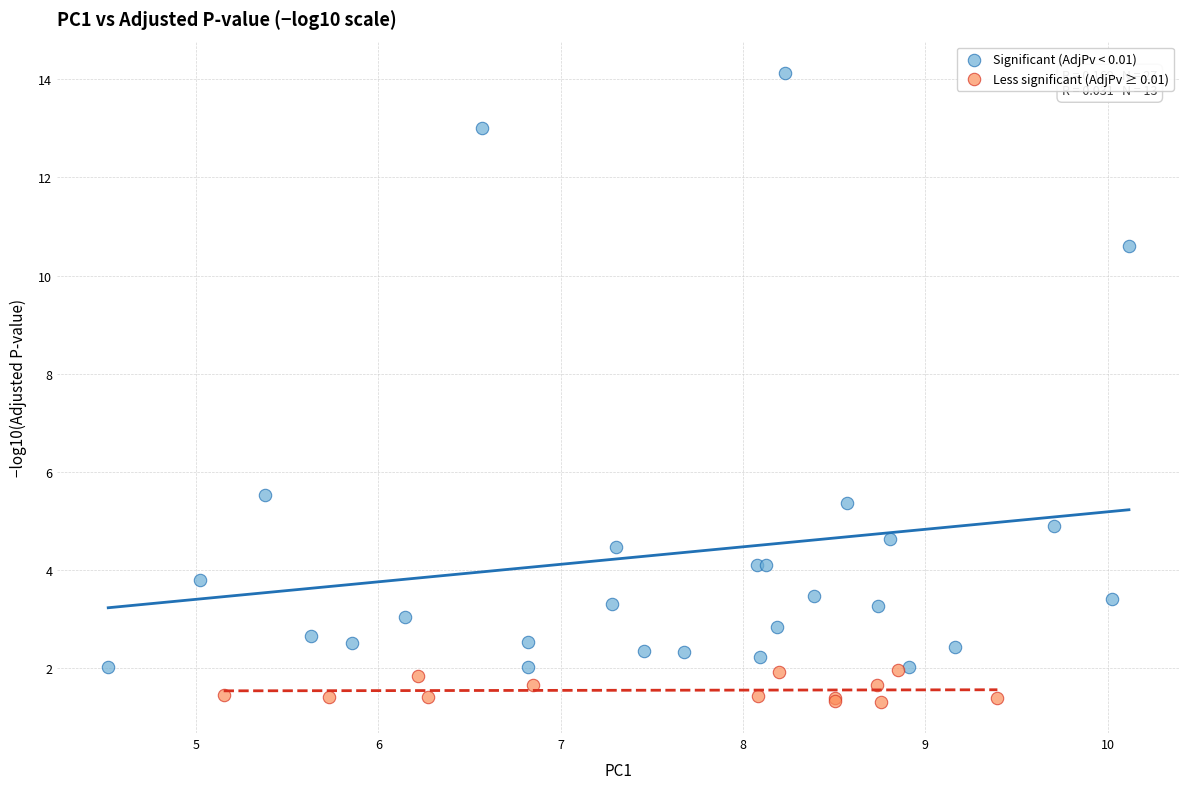

Which series has the widest spread of Y values?

Significant (AdjPv < 0.01)